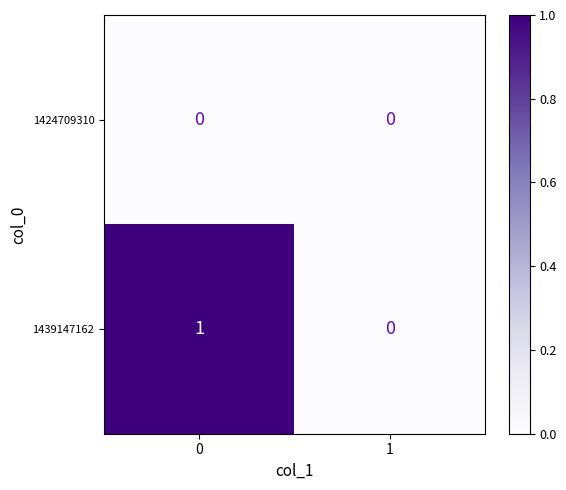

Reading right to left, transcribe all the data shown in this chart.

1424709310: 1=0	0=0
1439147162: 1=0	0=1